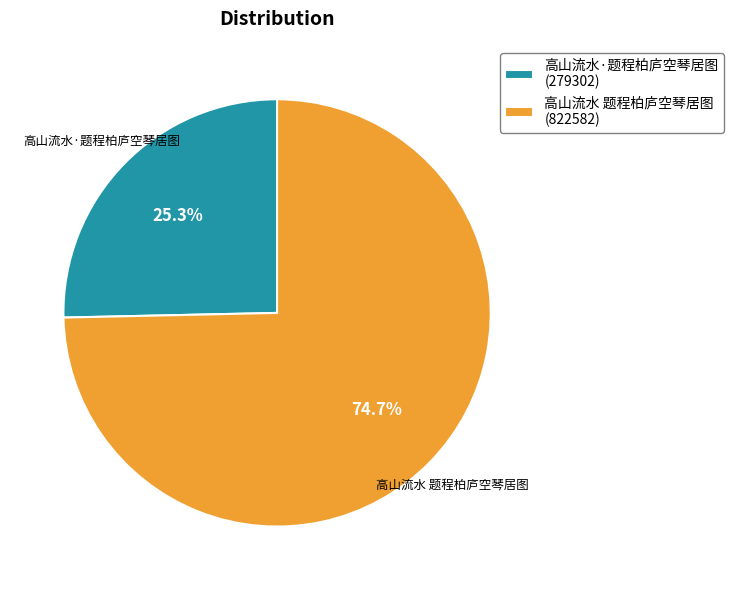

How many slices are in this pie chart?

2